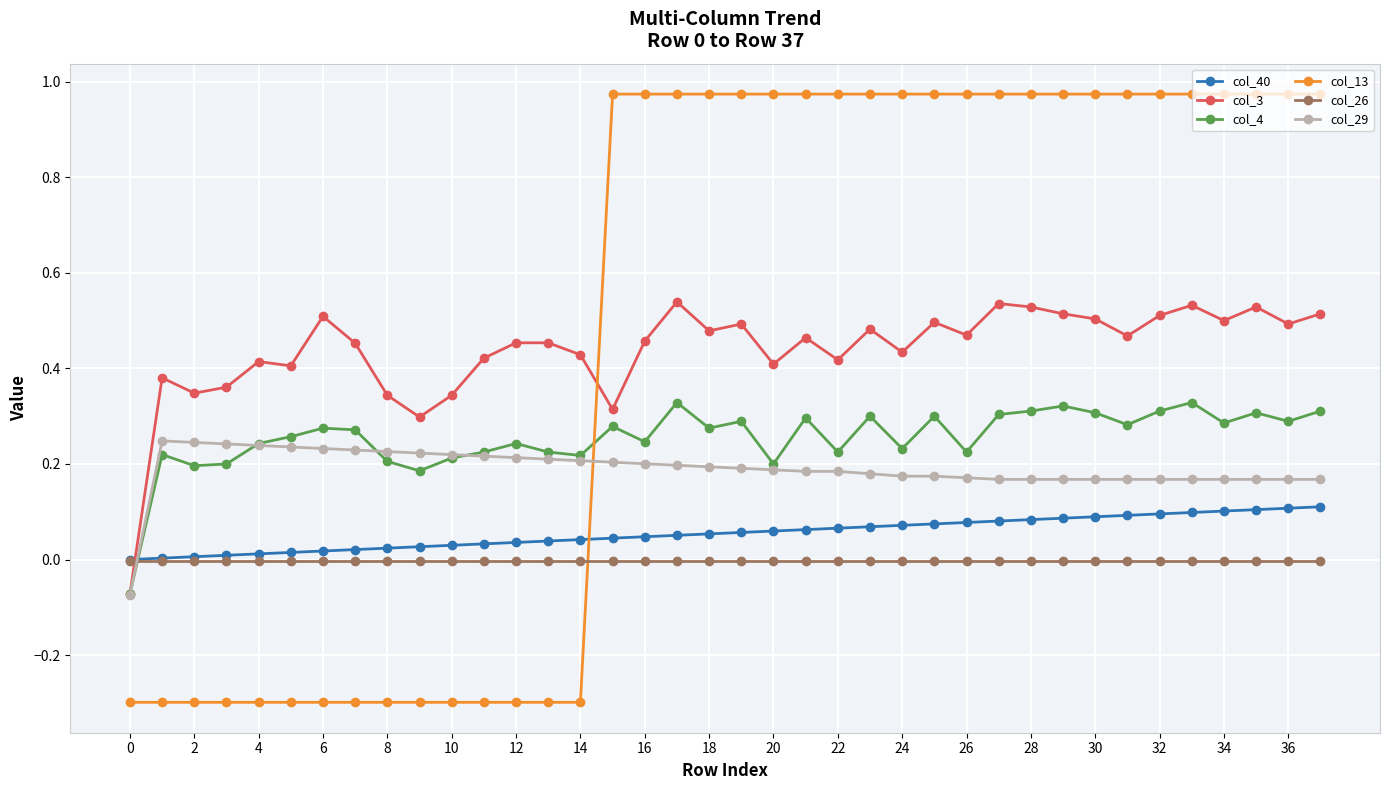

Does the chart display data point markers on the line(s)?

Yes